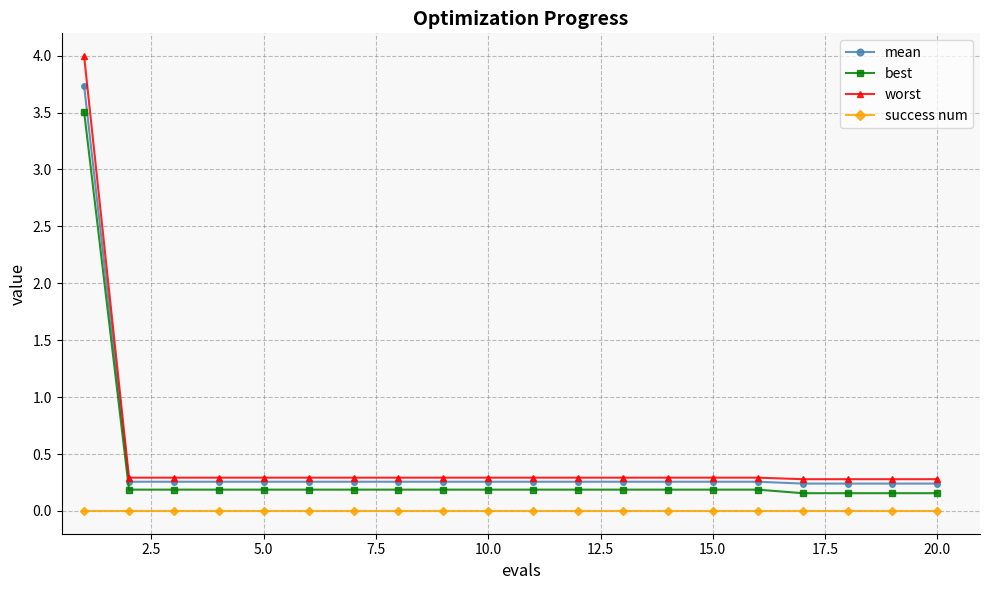

What is the value of the mean point at the 6th from the left?

0.3